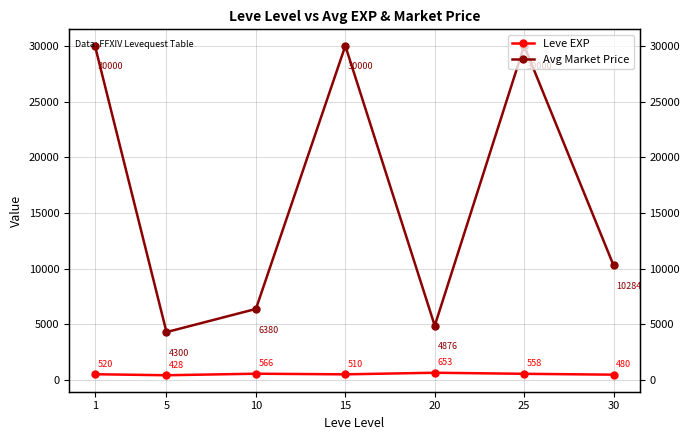

How many data points in Leve EXP are less than 520?

3